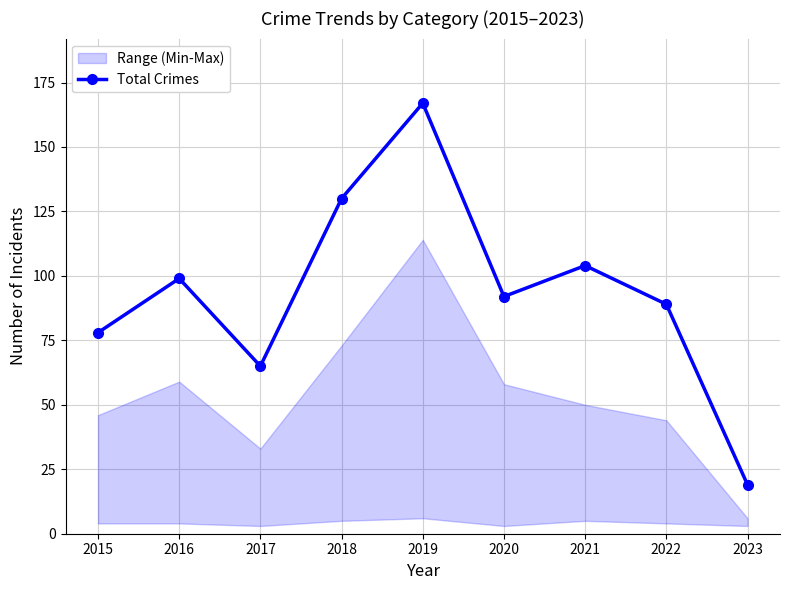

List the labels in order of value, smallest first.

2023, 2017, 2015, 2022, 2020, 2016, 2021, 2018, 2019